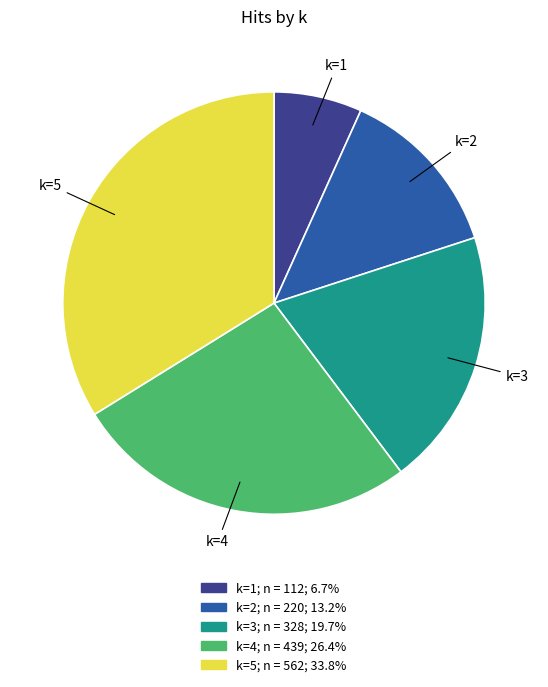

Combined, do k=1 and k=2 account for over 50%?

No